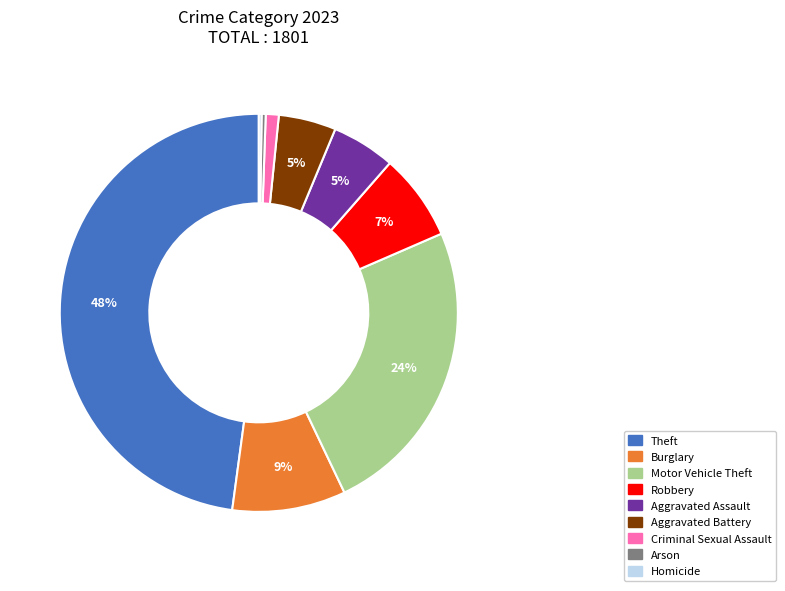

Is there a majority slice in this chart?

No